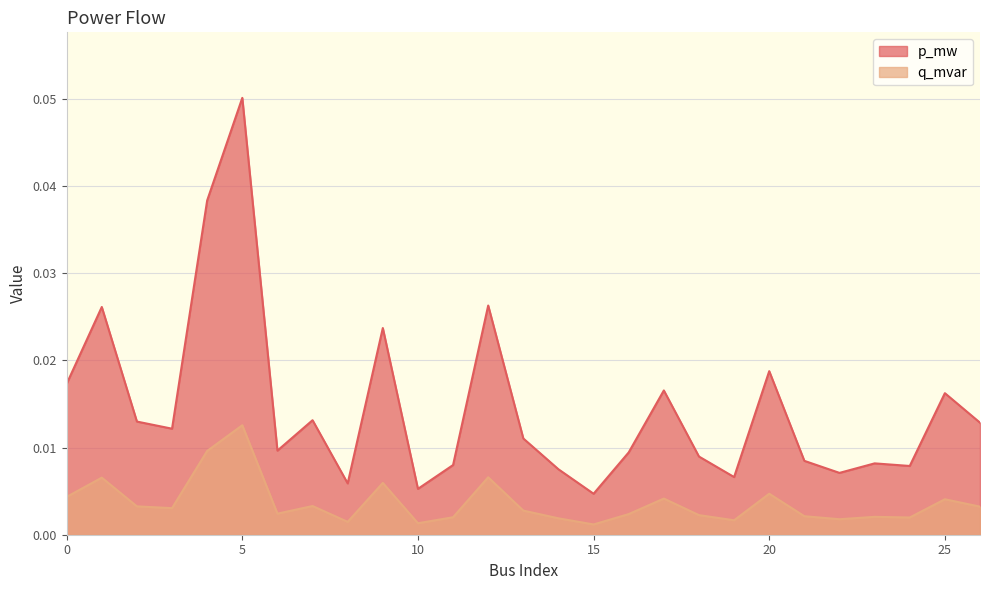

Is it true that q_mvar equals 0.0 at 9?

False